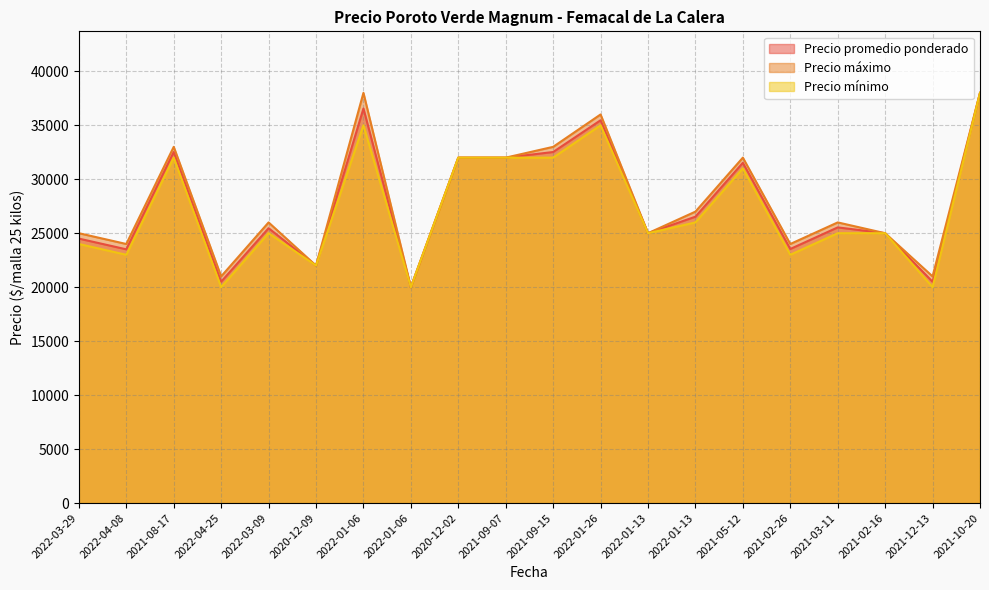

Between 2022-03-09 and 2021-05-12, which series saw the biggest shift?

Precio promedio ponderado